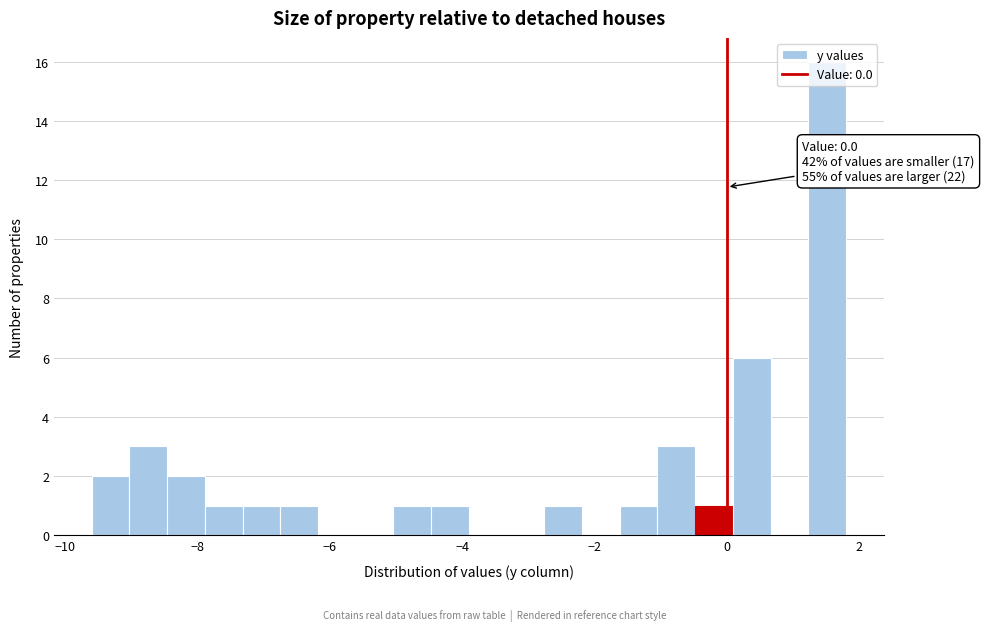

Read against the x-axis, roughly where is the centre of the tallest bar?

1.6